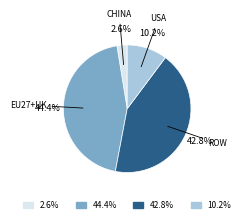

To the nearest percent, what is the average slice percentage?

25%